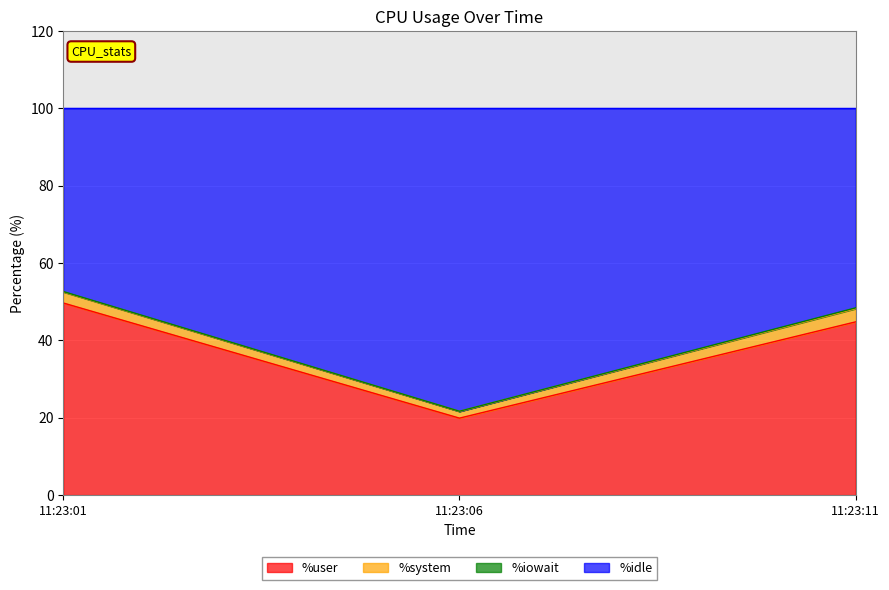

Rank the categories by %user value from highest to lowest.

11:23:01, 11:23:11, 11:23:06